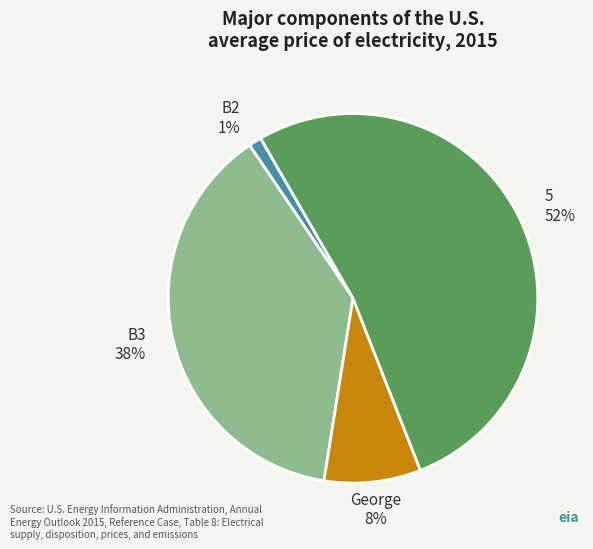

Which slice is the smallest?

B2